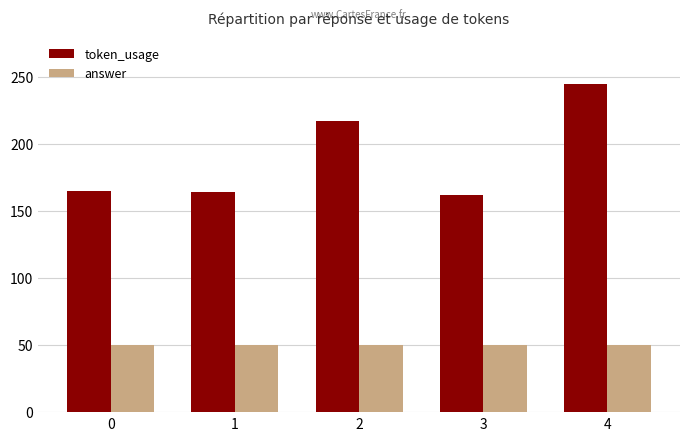

Which category has the highest value across all series?

4